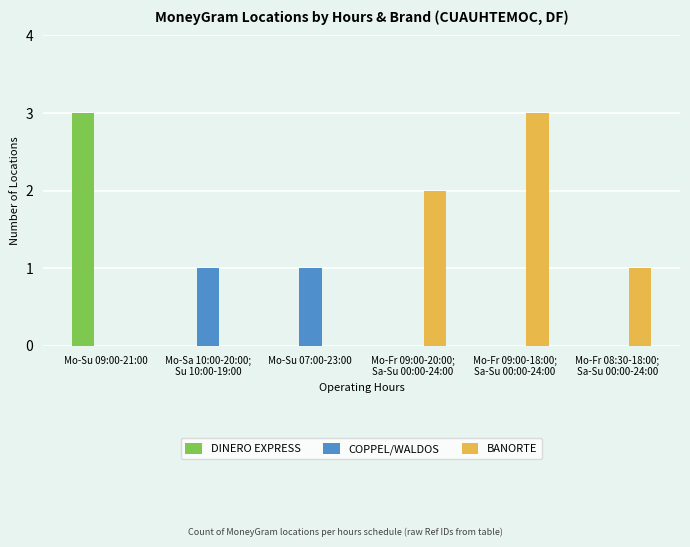

Reading left to right, extract all data points from this chart.

DINERO EXPRESS: 3	0	0	0	0	0
COPPEL/WALDOS: 0	1	1	0	0	0
BANORTE: 0	0	0	2	3	1